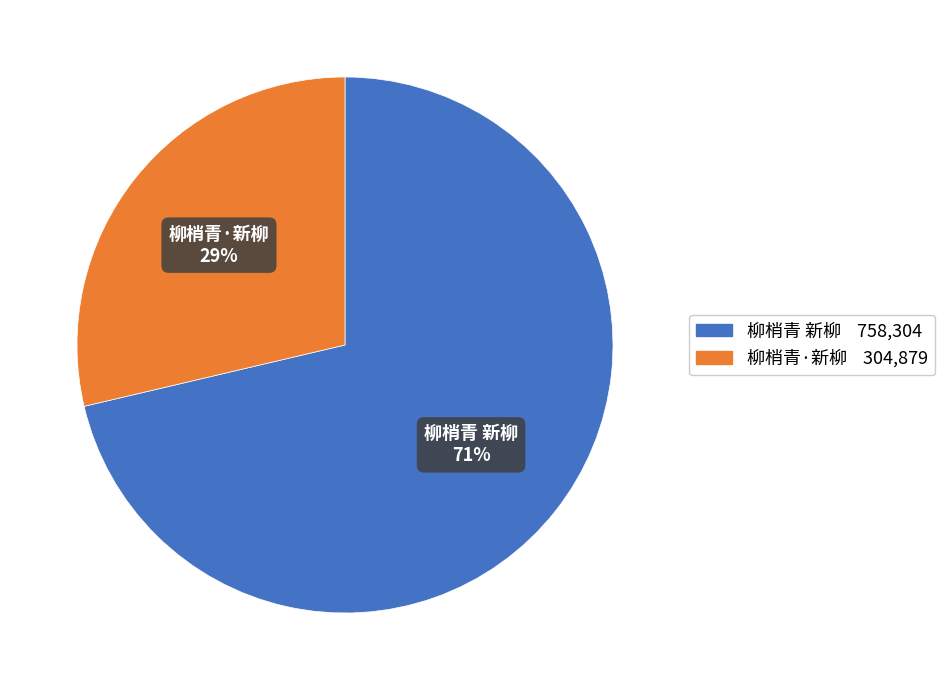

Is the sum of 柳梢青·新柳 and 柳梢青 新柳 greater than half?

Yes